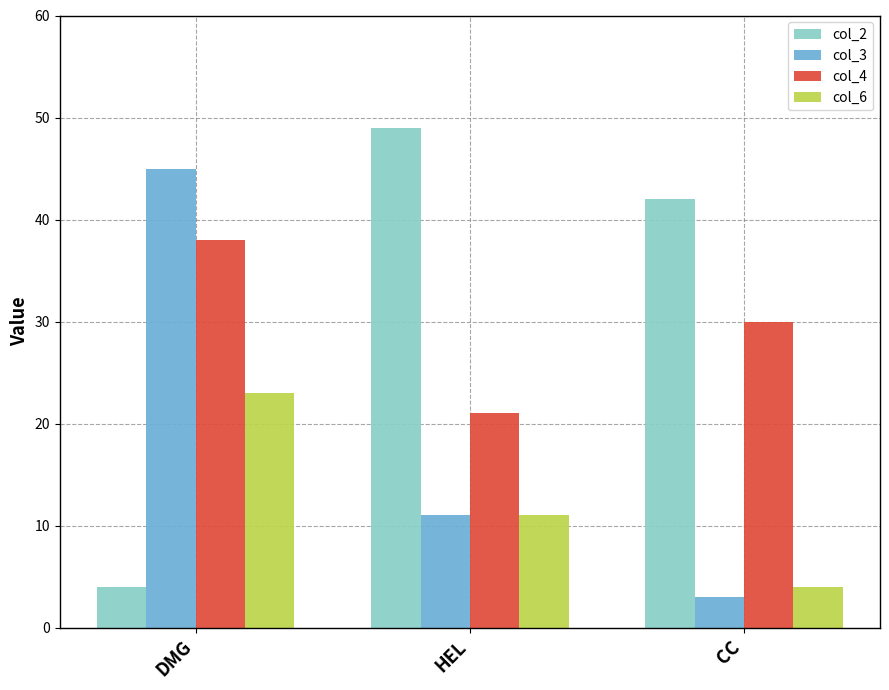

Where is col_2 nearest to the value 26?

CC